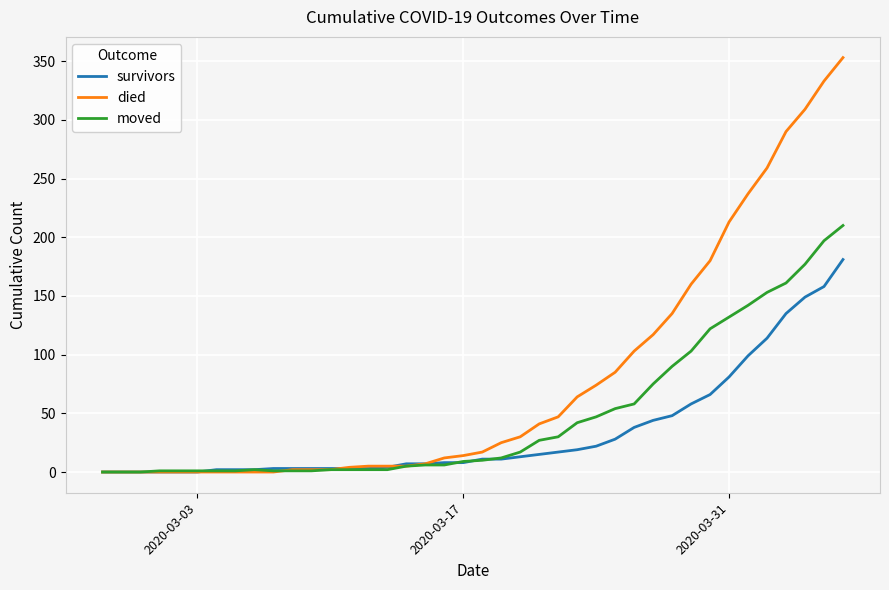

Which series ends up on top after the final intersection of moved and survivors?

moved